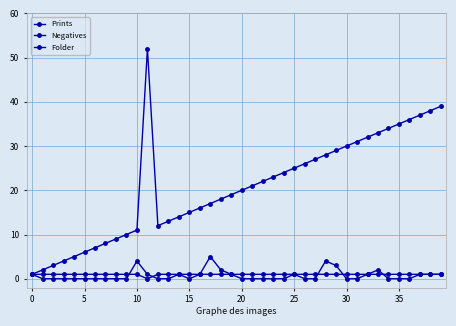

Reading left to right, list all the values displayed in this chart.

Prints: 1	0	0	0	0	0	0	0	0	0	4	1	0	0	1	0	1	5	2	1	0	0	0	0	0	1	0	0	4	3	0	0	1	2	0	0	0	1	1	1
Negatives: 1	1	1	1	1	1	1	1	1	1	1	0	1	1	1	1	1	1	1	1	1	1	1	1	1	1	1	1	1	1	1	1	1	1	1	1	1	1	1	1
Folder: 1	2	3	4	5	6	7	8	9	10	11	52	12	13	14	15	16	17	18	19	20	21	22	23	24	25	26	27	28	29	30	31	32	33	34	35	36	37	38	39